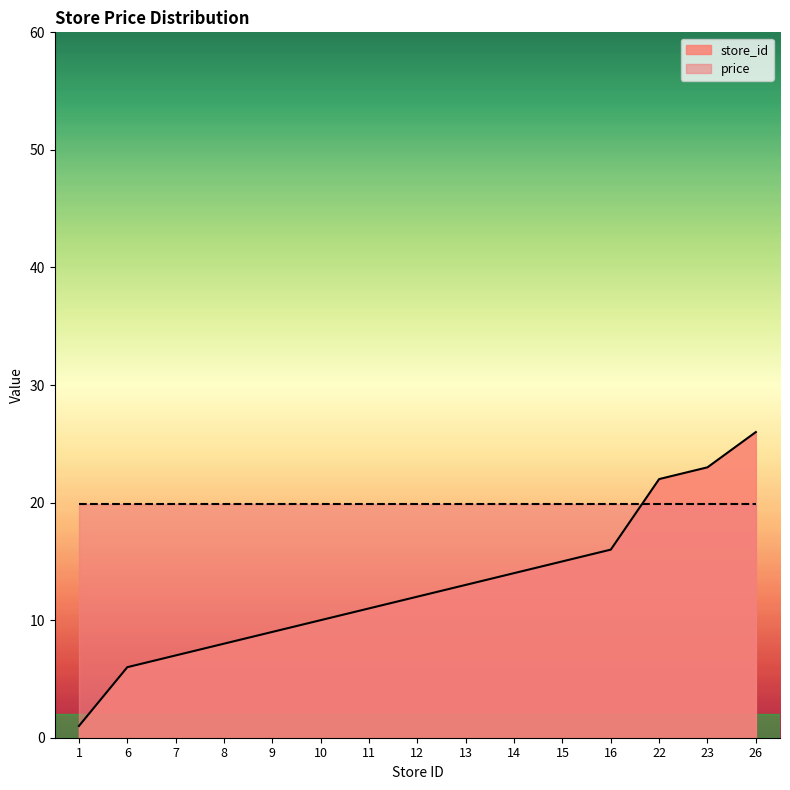

Reading right to left, extract all data points from this chart.

26=26	23=23	22=22	16=16	15=15	14=14	13=13	12=12	11=11	10=10	9=9	8=8	7=7	6=6	1=1